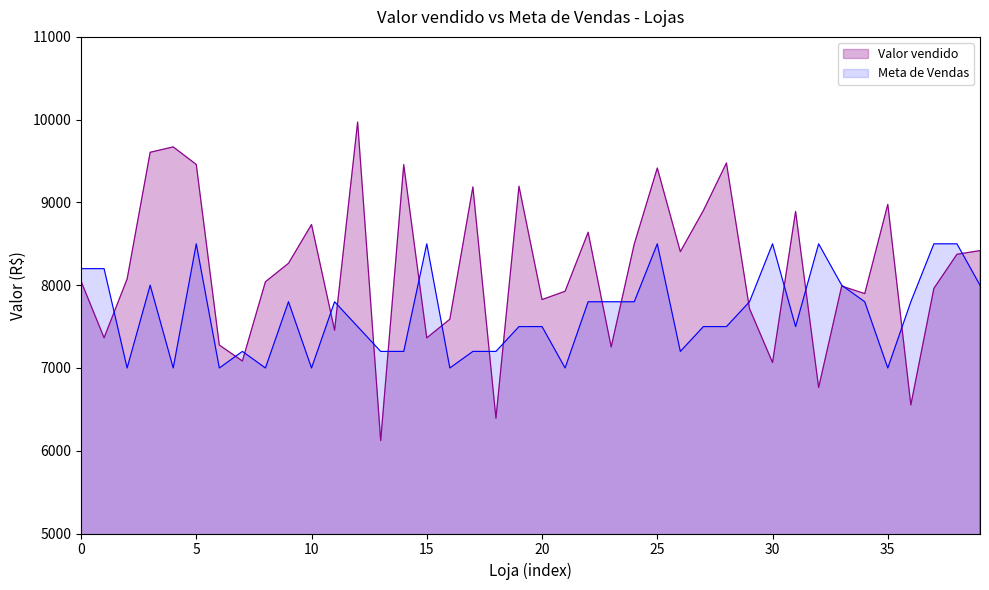

Which series has the largest total across all categories?

Valor vendido